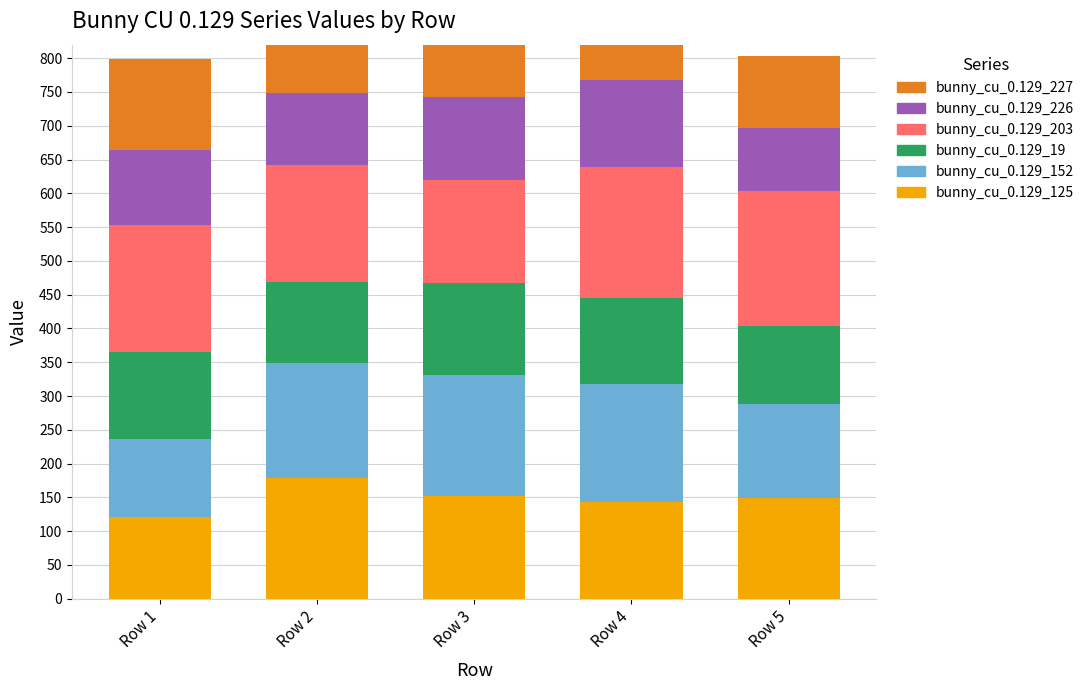

Is the value of bunny_cu_0.129_152 at Row 2 greater than the value of bunny_cu_0.129_226 at Row 1?

Yes